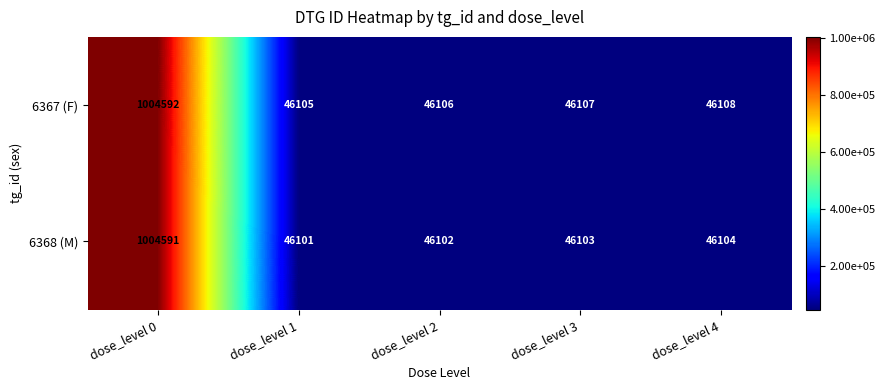

Which category has the highest value across all series?

dose_level 0